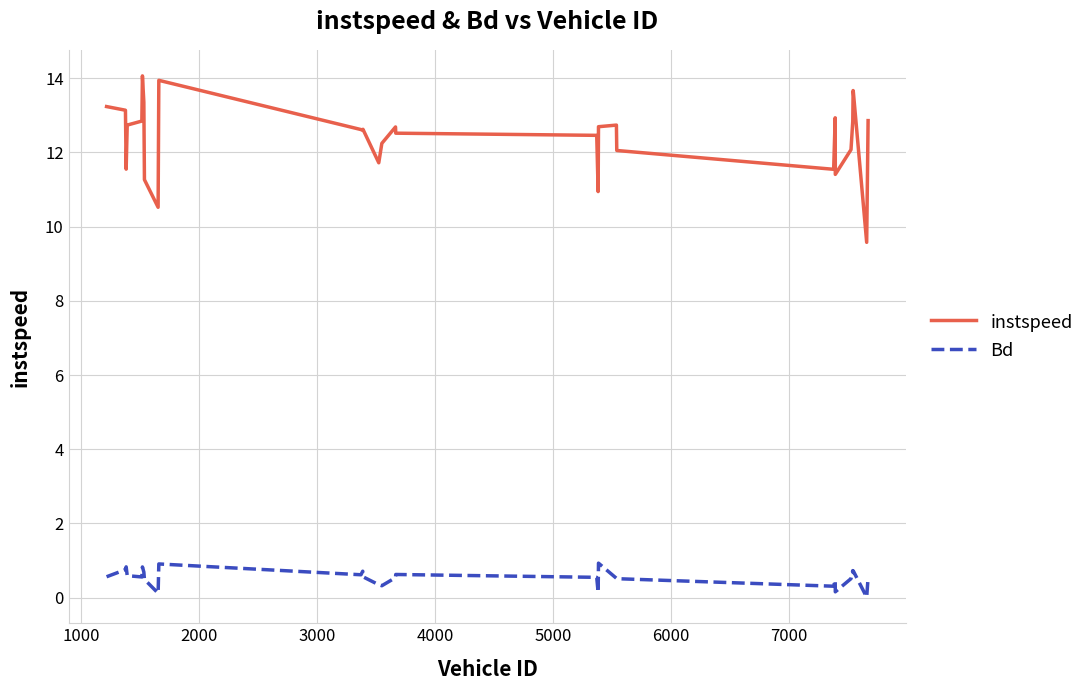

What is the difference between the maximum and minimum values in the Bd series?

0.9